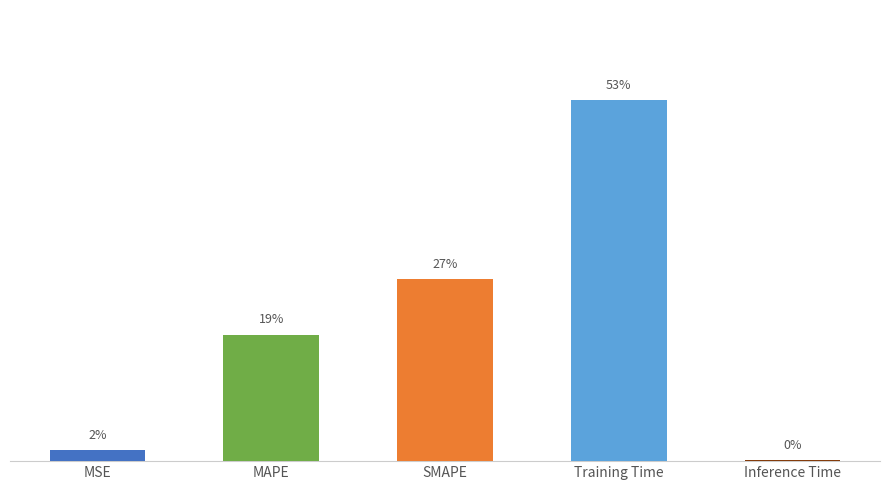

What is the label of the 1st bar from the left?

MSE